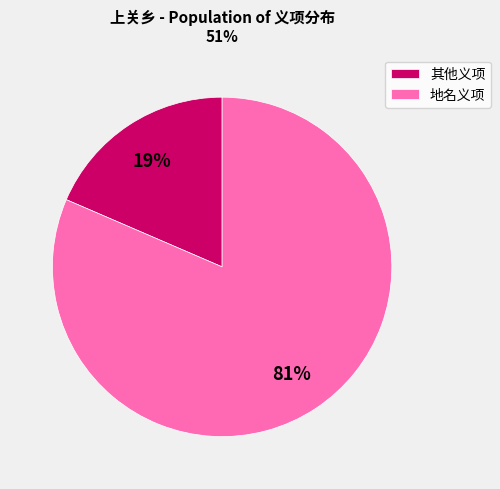

To the nearest percent, what is the combined percentage of 其他义项 and 地名义项?

100%